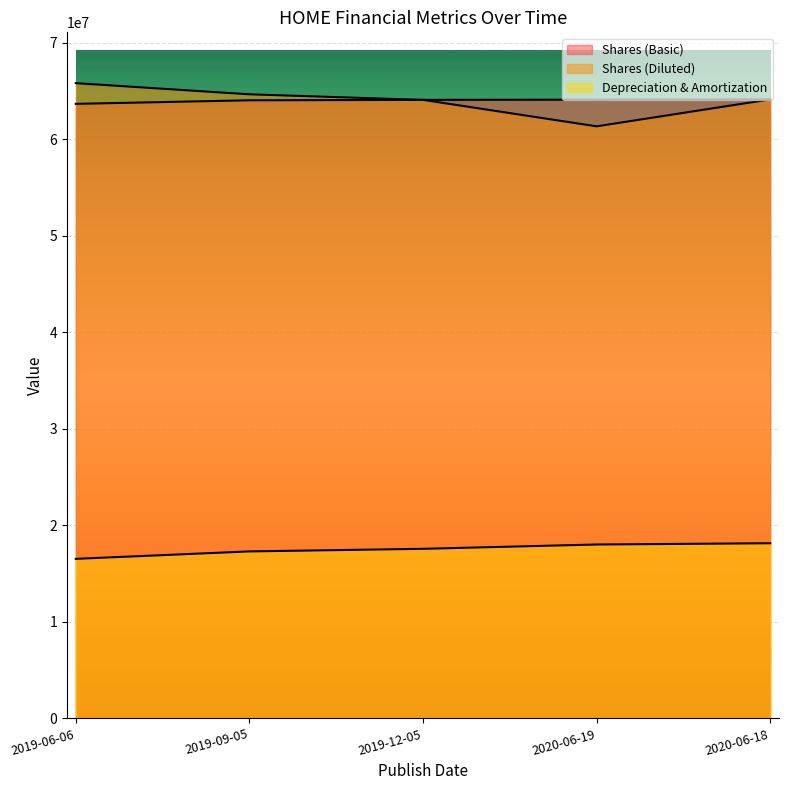

True or false: Depreciation & Amortization and Shares (Diluted) cross at least once.

False